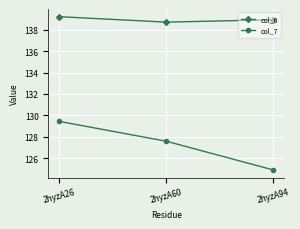

At which category does the chart reach its minimum across all series?

2hyzA94